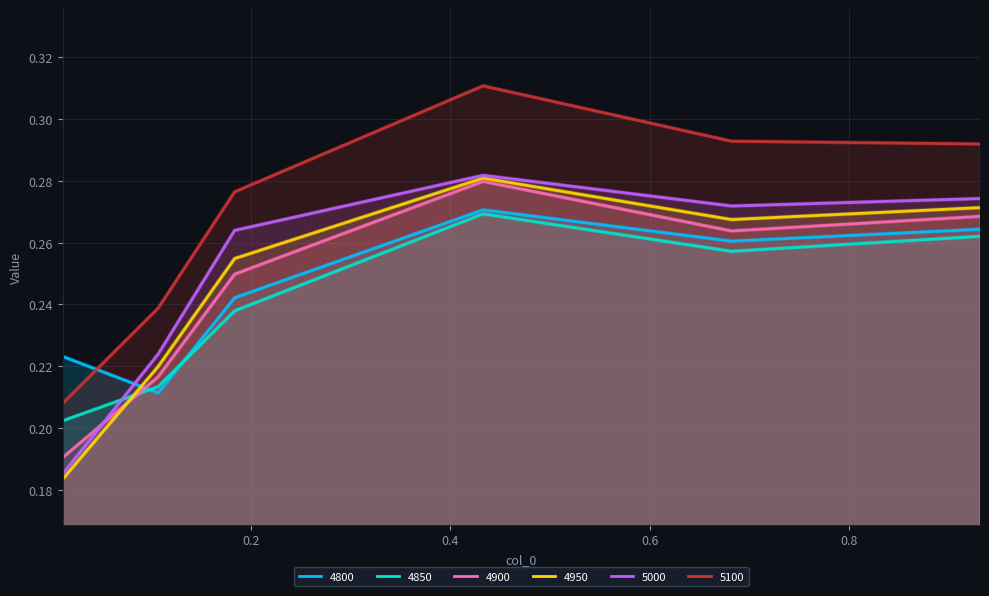

The value of 4900 at 0.01095890410958904 is 0.1. True or false?

False